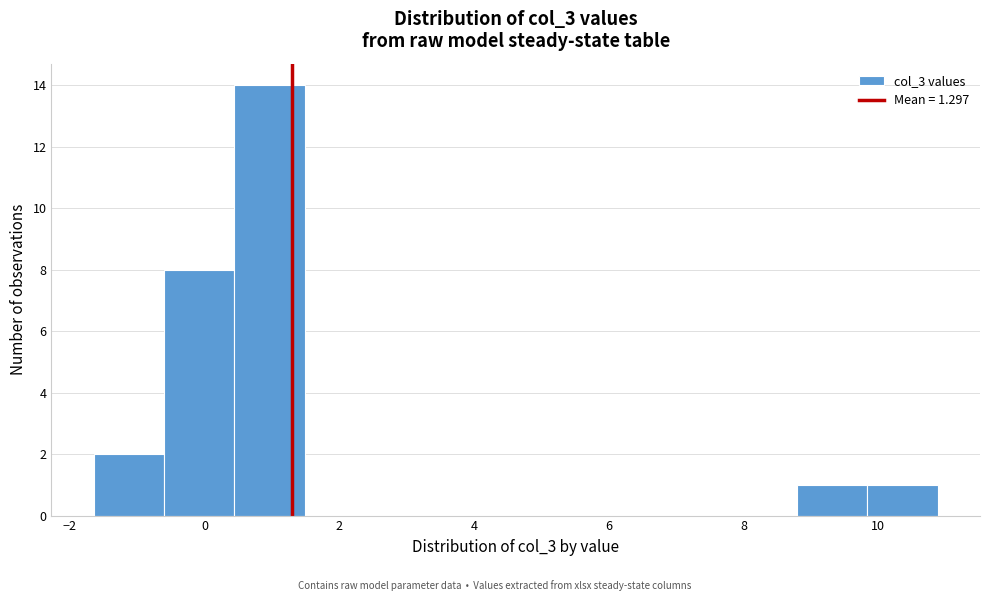

Over which range of the x-axis is the bar tallest?

0.4 to 1.4